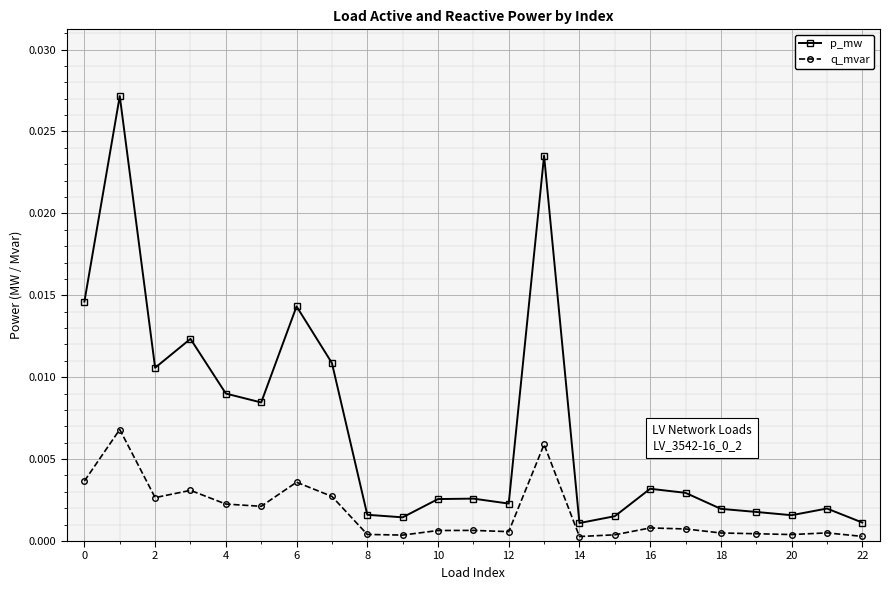

List the series in order of their peak value, lowest first.

q_mvar, p_mw